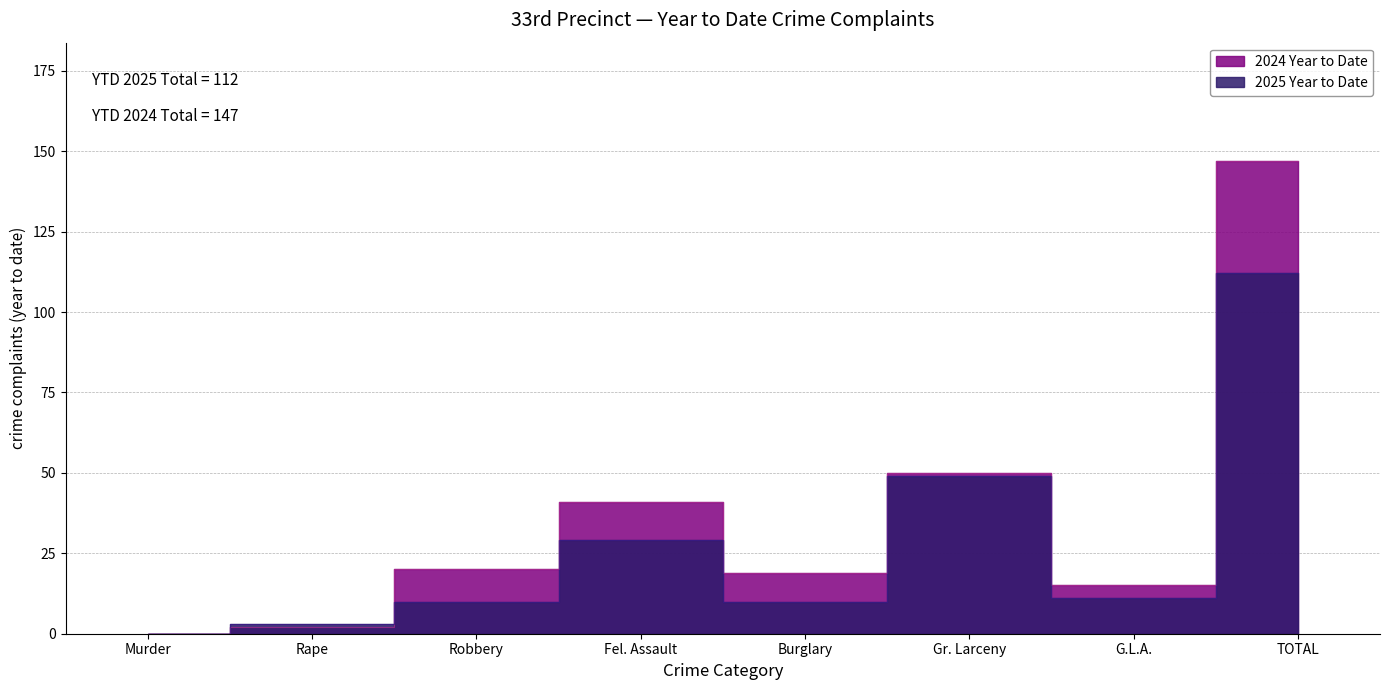

How many values in the 2024 Year to Date series exceed 20?

3